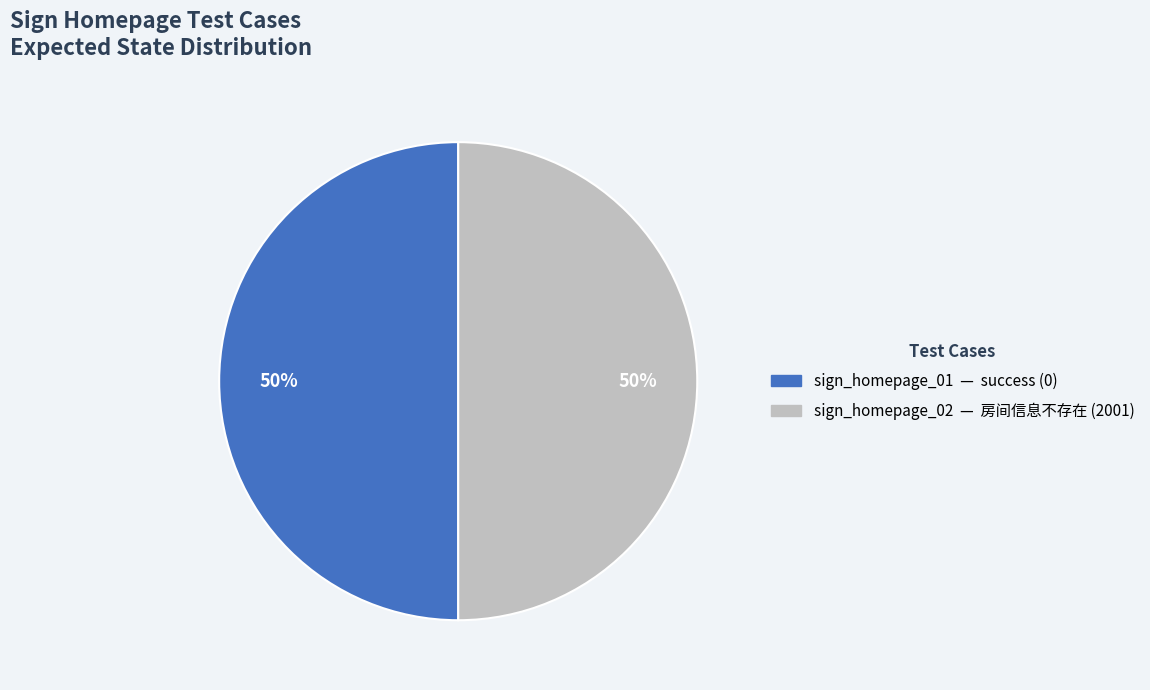

True or false: sign_homepage_02 accounts for 50% of the total.

True